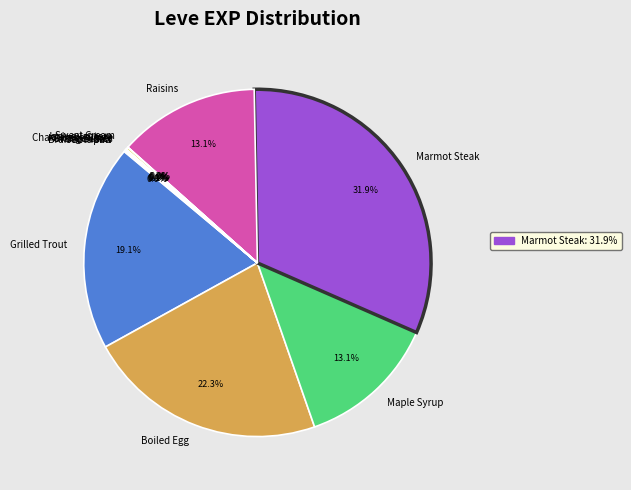

Which slice is the largest?

Marmot Steak